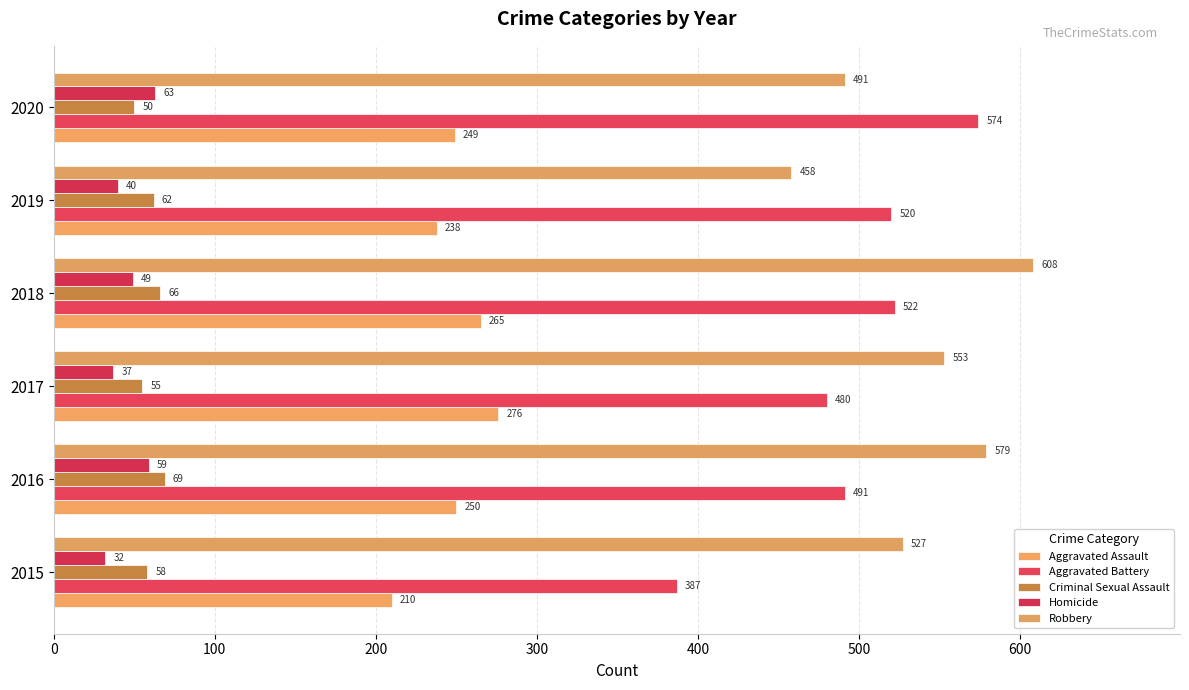

List the series in order of their peak value, lowest first.

Homicide, Criminal Sexual Assault, Aggravated Assault, Aggravated Battery, Robbery